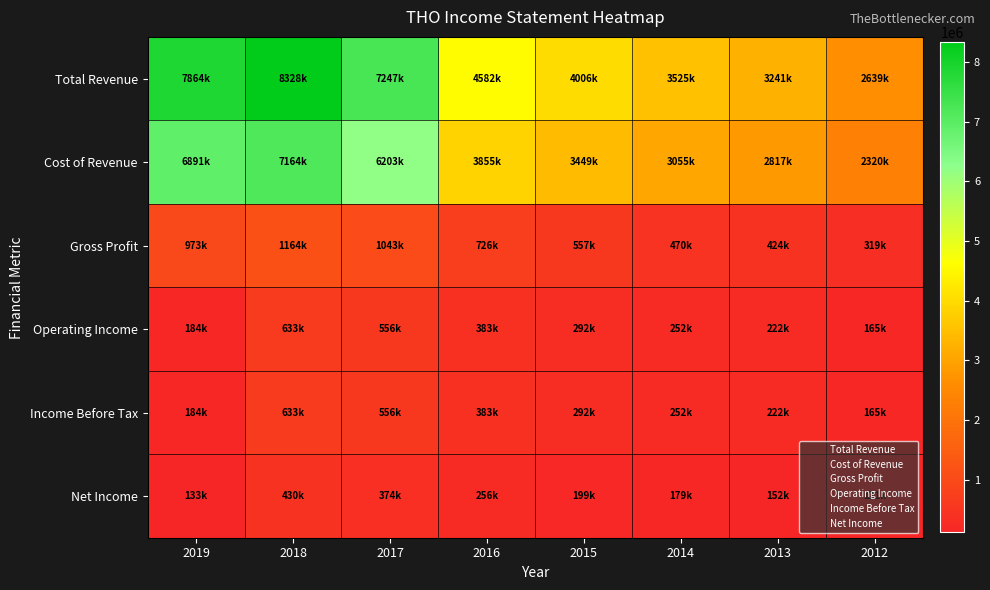

What is the minimum value shown in the chart?

121700